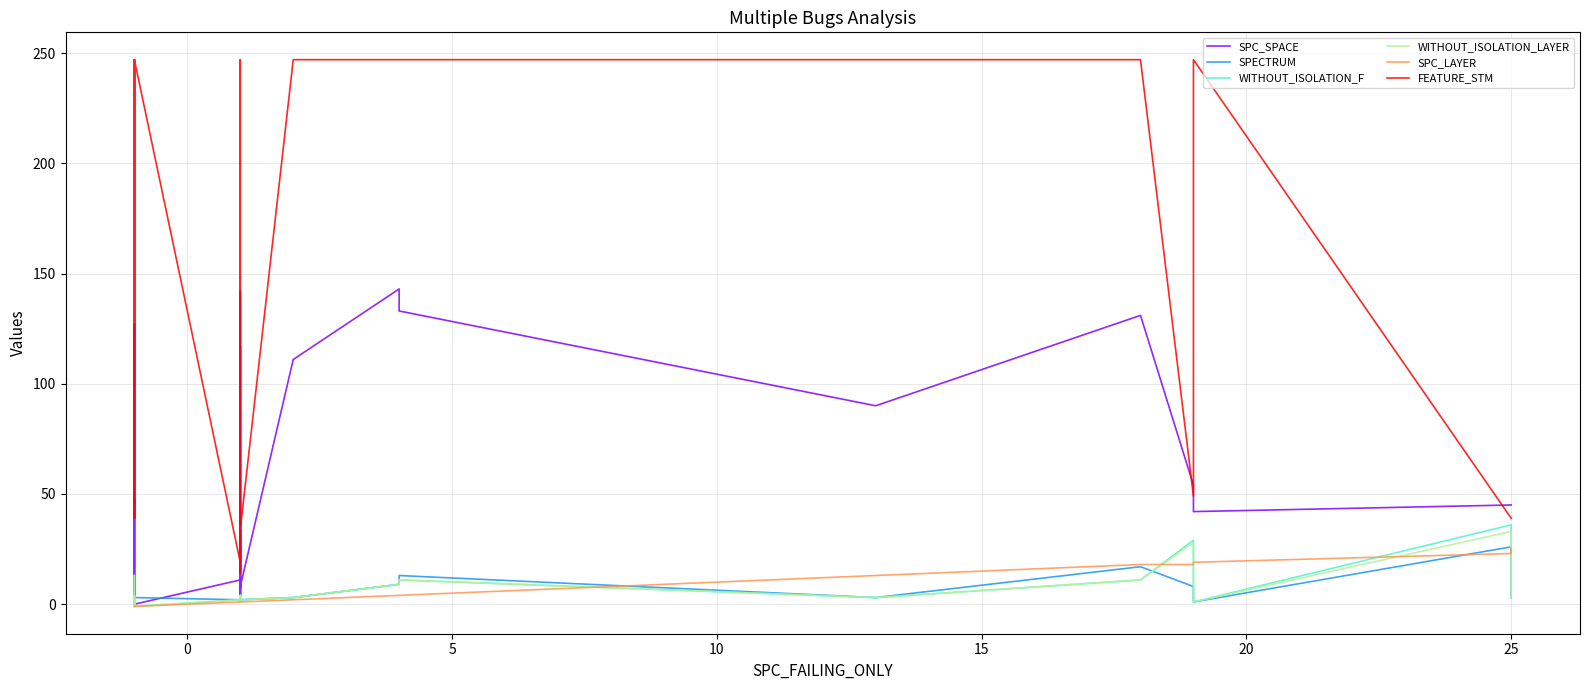

How many intersections are there between SPC_LAYER and WITHOUT_ISOLATION_LAYER?

5